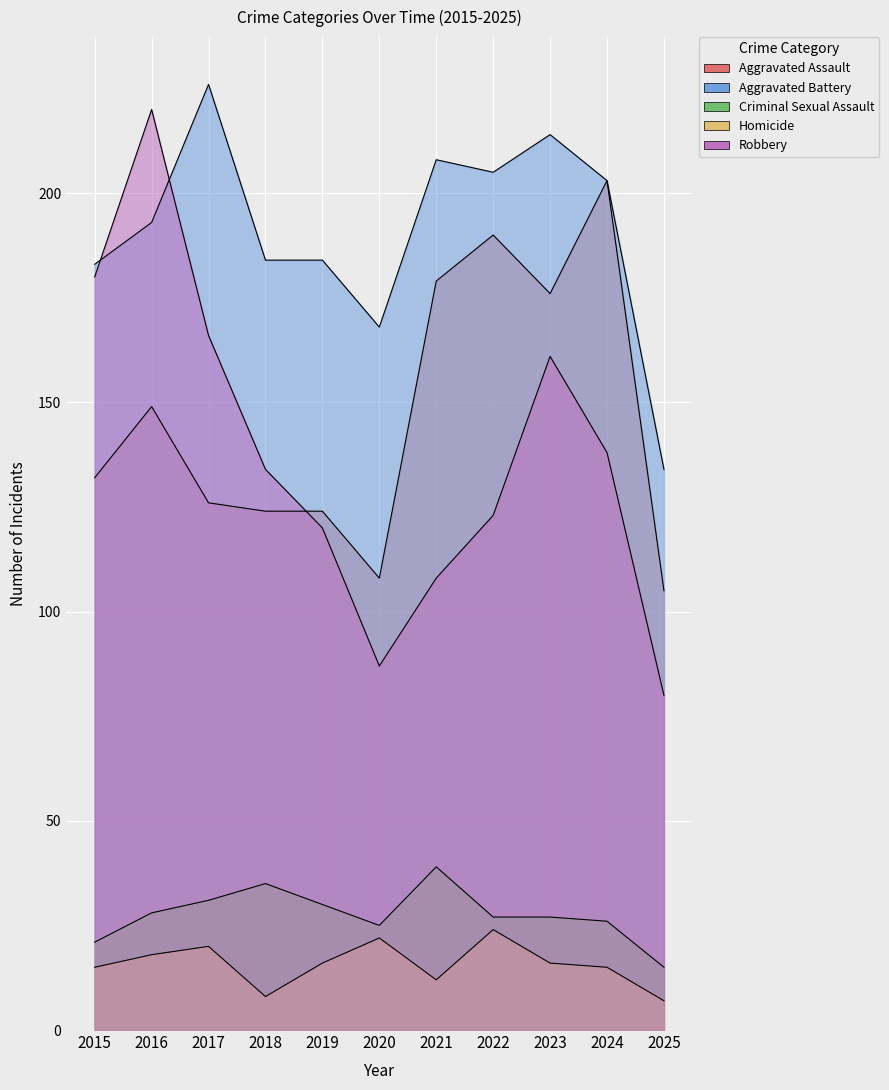

True or false: Aggravated Battery and Aggravated Assault intersect in this chart.

False